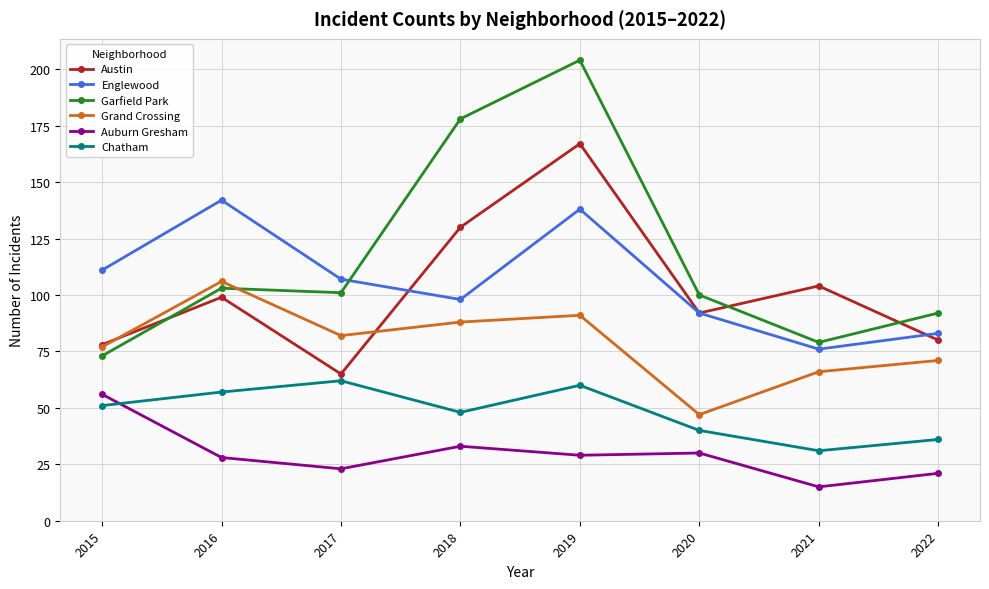

What is the highest value of the Englewood series?

142